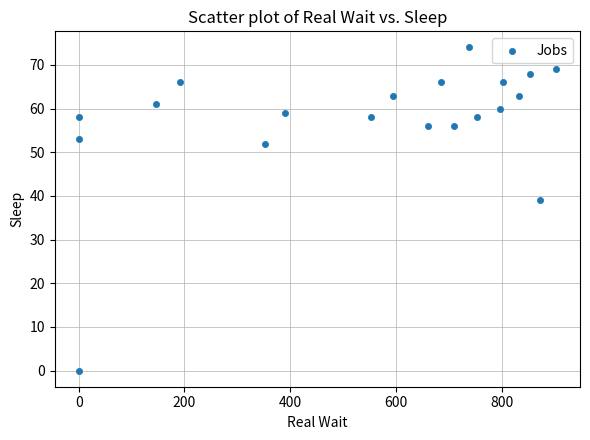

What Y value in the scatter plot is closest to 37?

39